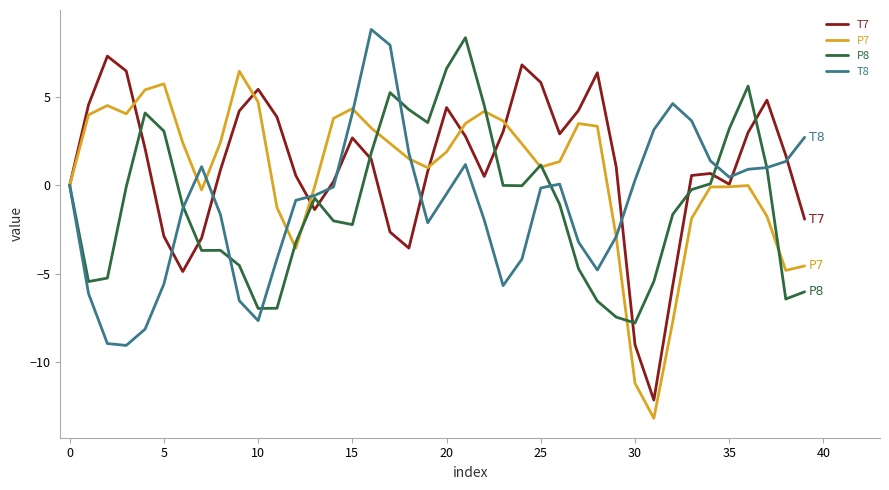

What is the maximum value shown in the chart?

8.8